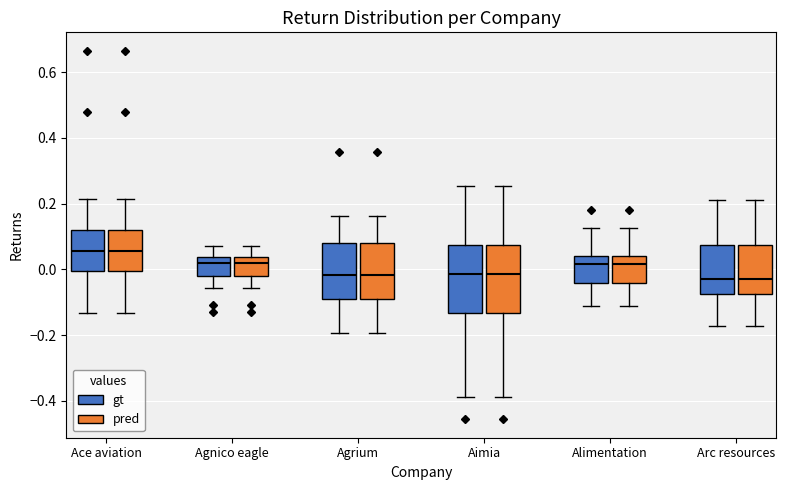

Reading left to right, transcribe this box plot: for each box, give where its median line is, the range the box spans, and where its two whiskers end, as read against the y-axis. The values are not printed on the chart, so give them approximately, as read against the axis.

Ace aviation (gt): median 0.06, box 0.00 to 0.12, whiskers -0.14 to 0.22
Ace aviation (pred): median 0.06, box 0.00 to 0.12, whiskers -0.14 to 0.22
Agnico eagle (gt): median 0.02, box -0.02 to 0.04, whiskers -0.06 to 0.08
Agnico eagle (pred): median 0.02, box -0.02 to 0.04, whiskers -0.06 to 0.08
Agrium (gt): median -0.02, box -0.08 to 0.08, whiskers -0.20 to 0.16
Agrium (pred): median -0.02, box -0.08 to 0.08, whiskers -0.20 to 0.16
Aimia (gt): median -0.02, box -0.14 to 0.08, whiskers -0.38 to 0.26
Aimia (pred): median -0.02, box -0.14 to 0.08, whiskers -0.38 to 0.26
Alimentation (gt): median 0.02, box -0.04 to 0.04, whiskers -0.12 to 0.12
Alimentation (pred): median 0.02, box -0.04 to 0.04, whiskers -0.12 to 0.12
Arc resources (gt): median -0.02, box -0.08 to 0.08, whiskers -0.18 to 0.22
Arc resources (pred): median -0.02, box -0.08 to 0.08, whiskers -0.18 to 0.22